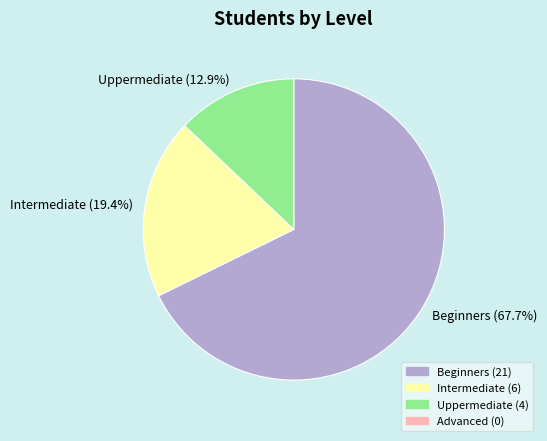

Do Uppermediate (12.9%) and Intermediate (19.4%) together represent more than half of the pie?

No